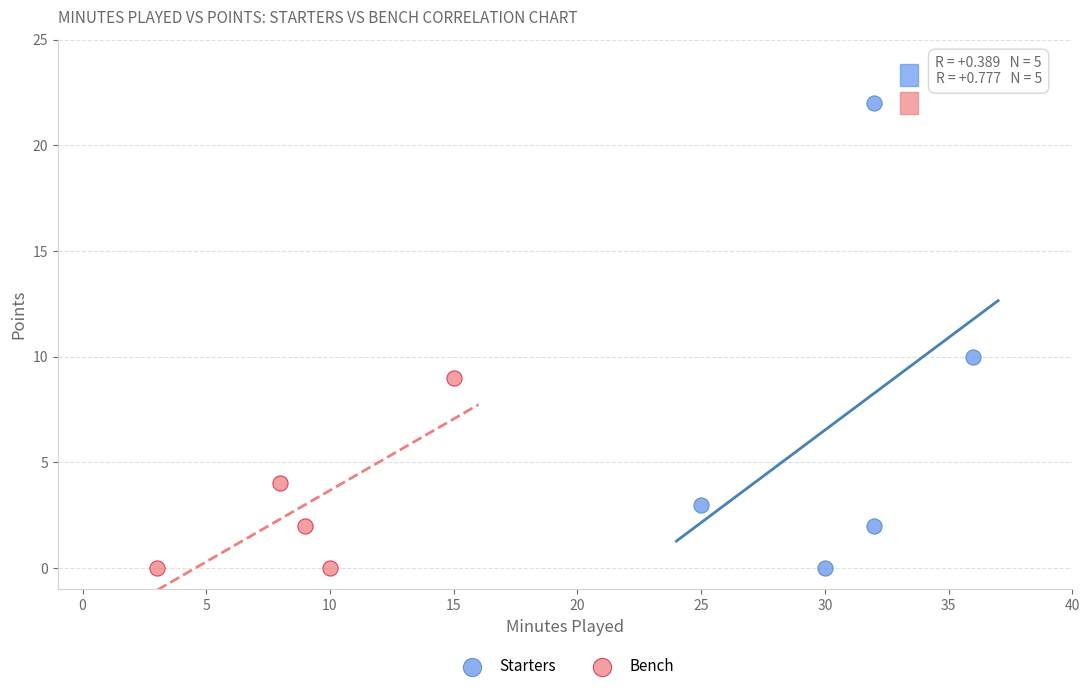

Which series contains the highest Y value?

Starters